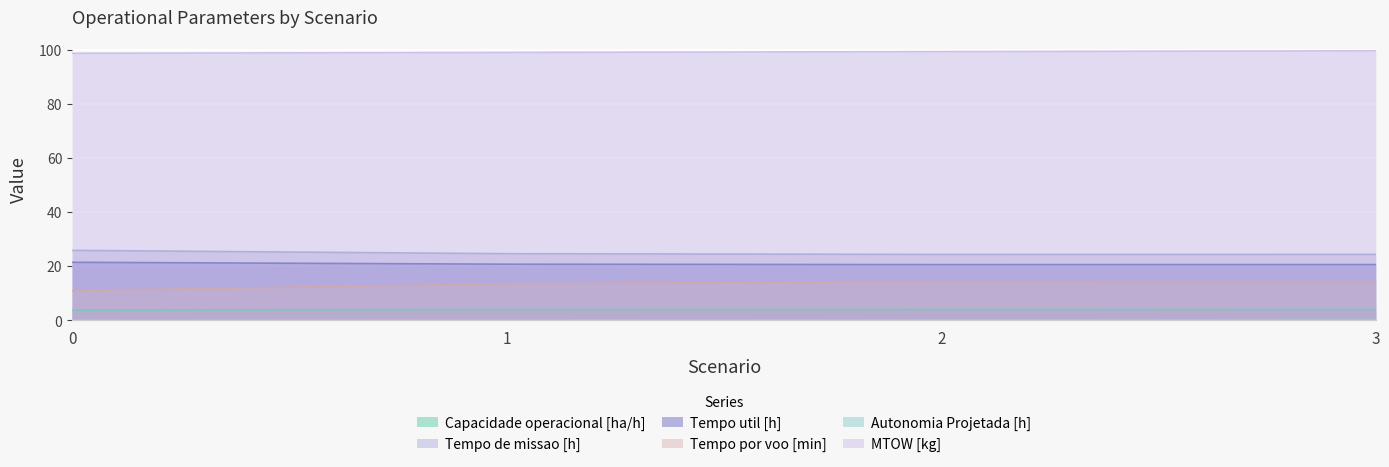

What is the difference between the second highest and minimum values in the MTOW [kg] series?

0.6